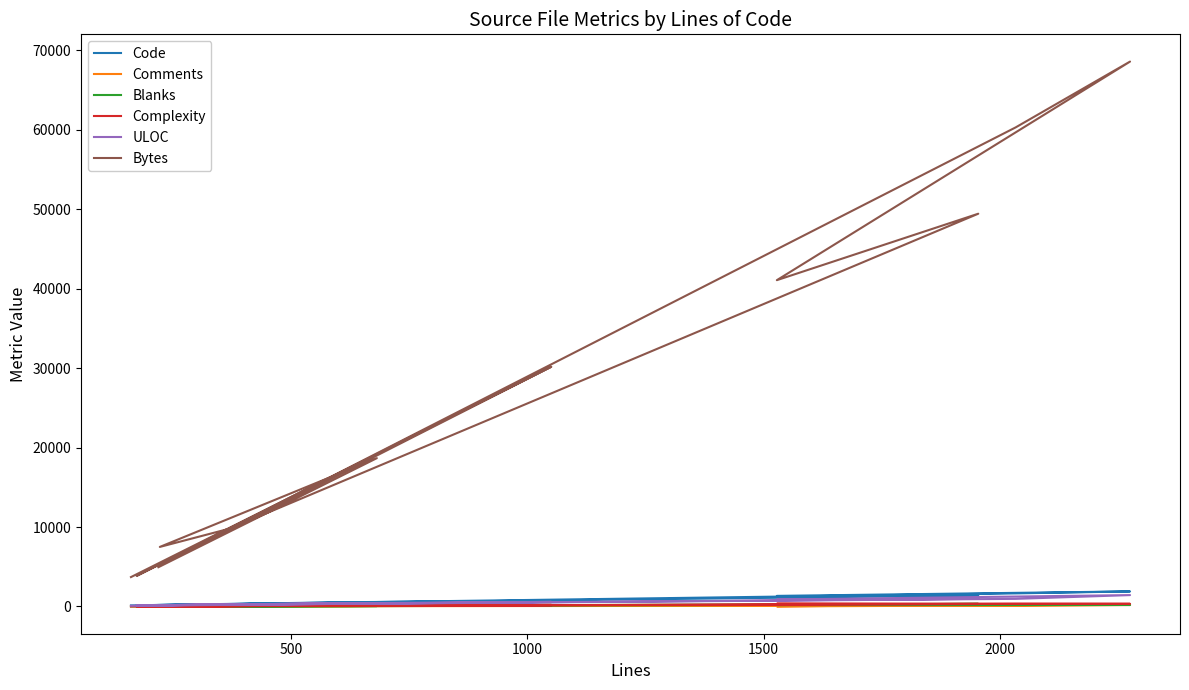

The value of Code at 2000 is 2413. True or false?

False